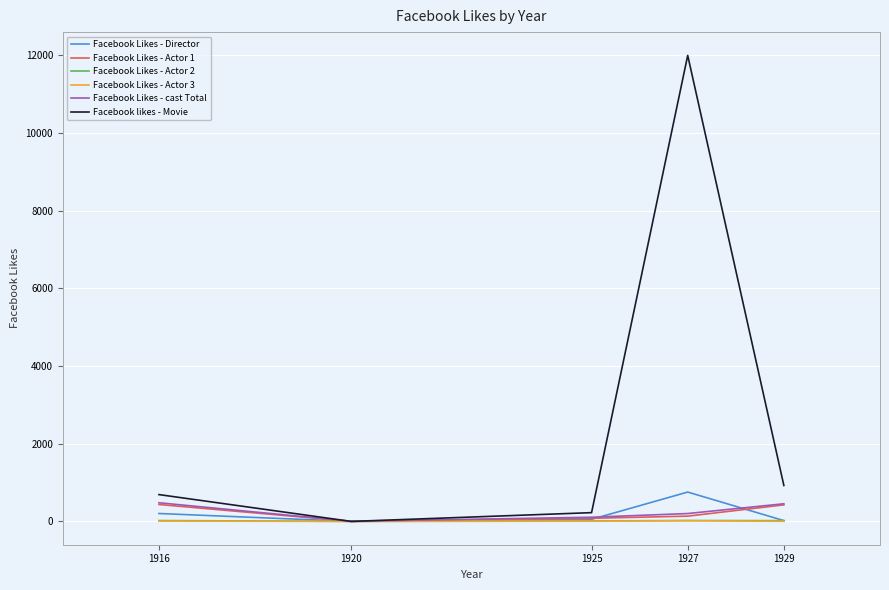

The Facebook likes - Movie series shows 226 at 1925. True or false?

True